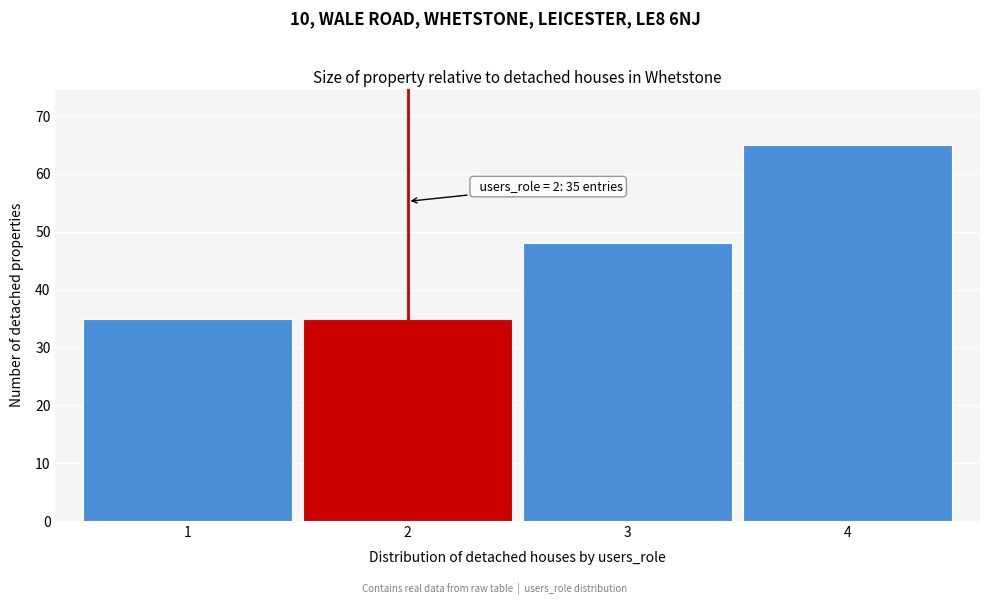

Reading left to right, transcribe all the data shown in this chart.

35	35	48	65